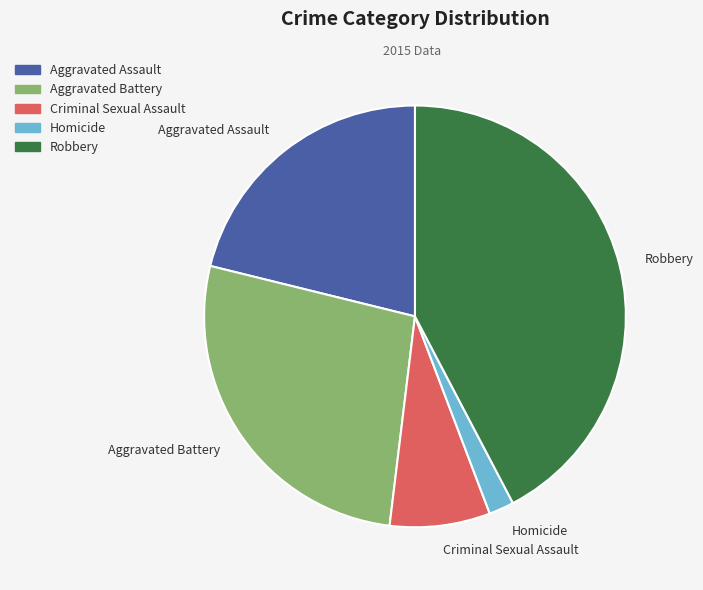

Do Homicide and Robbery together represent more than half of the pie?

No